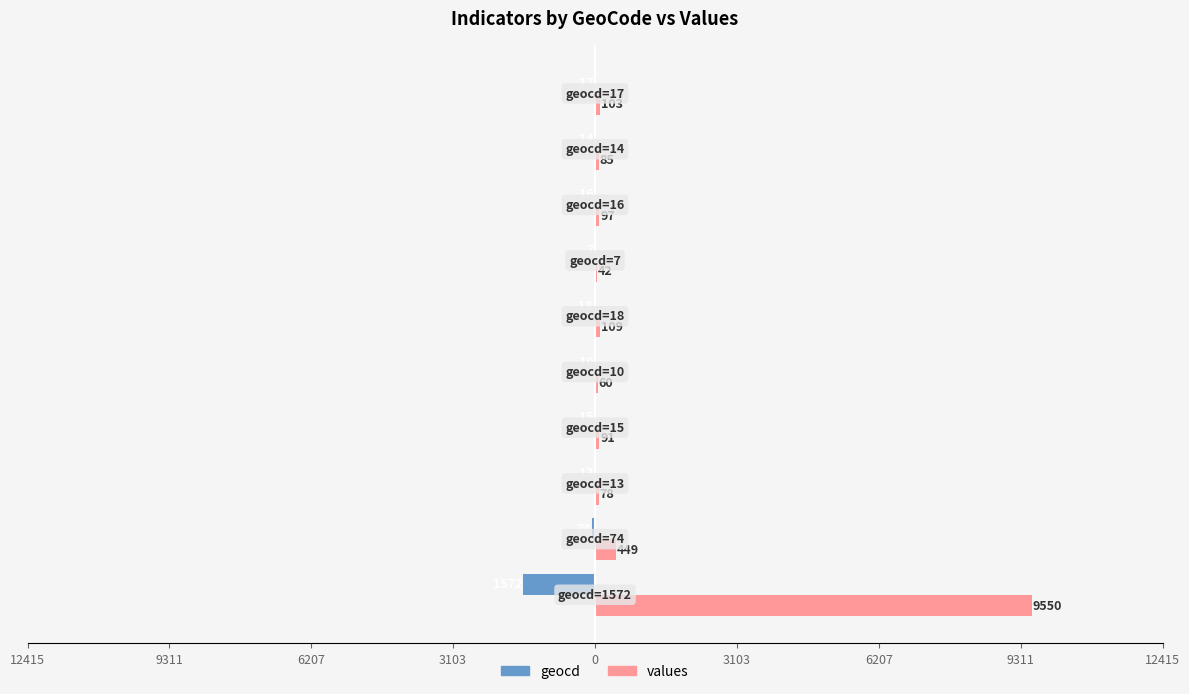

What is the smallest value displayed?

-1572